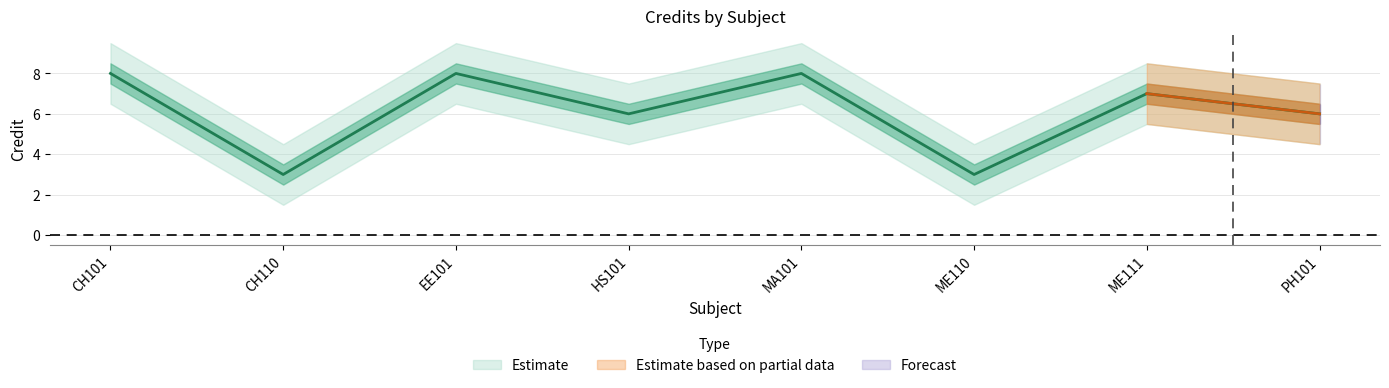

At which label does credit_wide_upper reach its minimum?

CH110